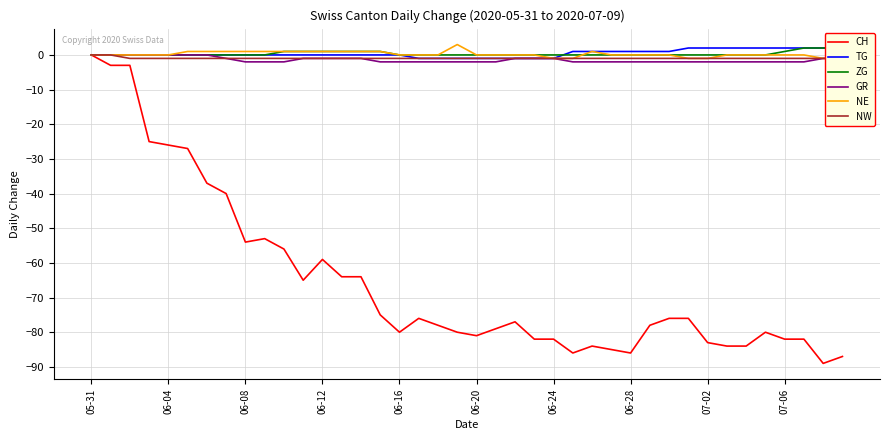

Does the chart have visible grid lines?

Yes